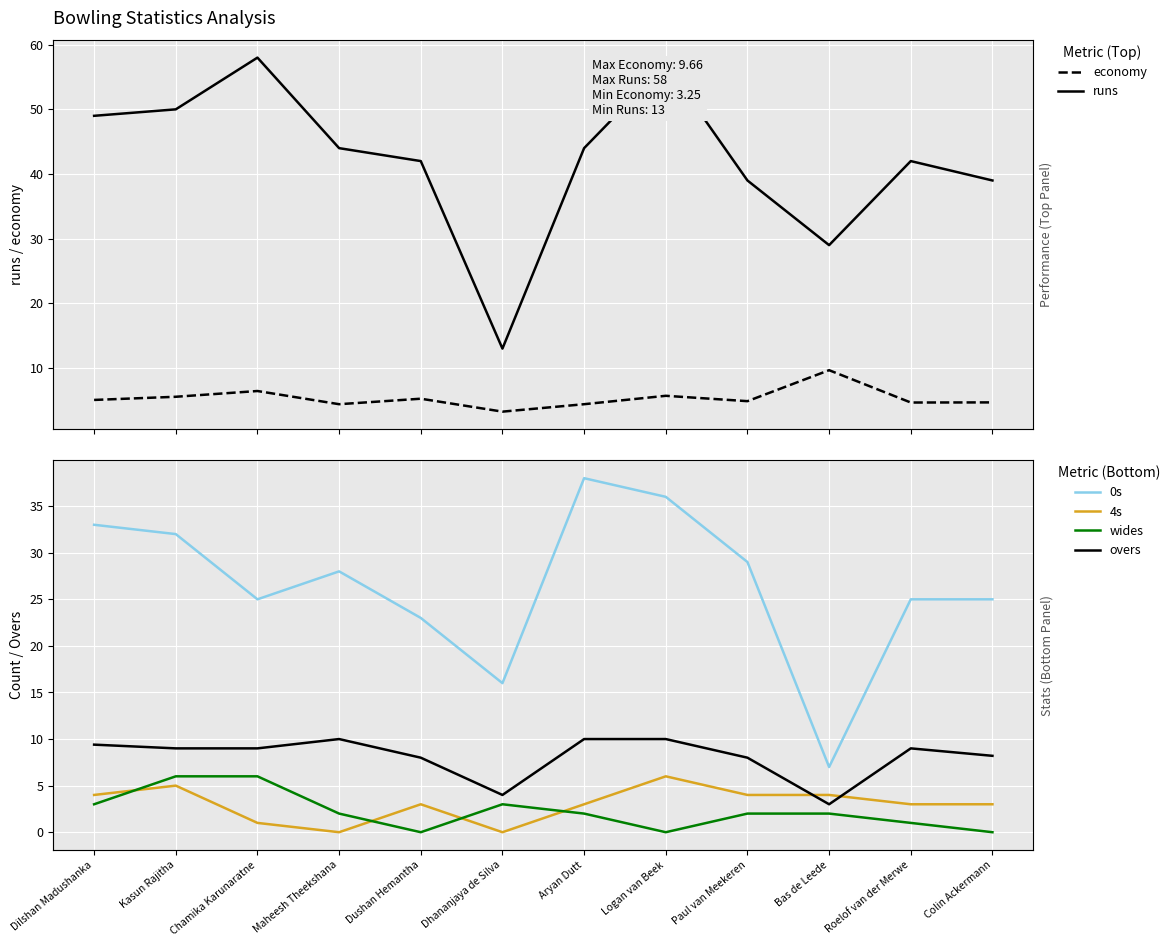

What is the label of the 2nd point from the left?

Kasun Rajitha